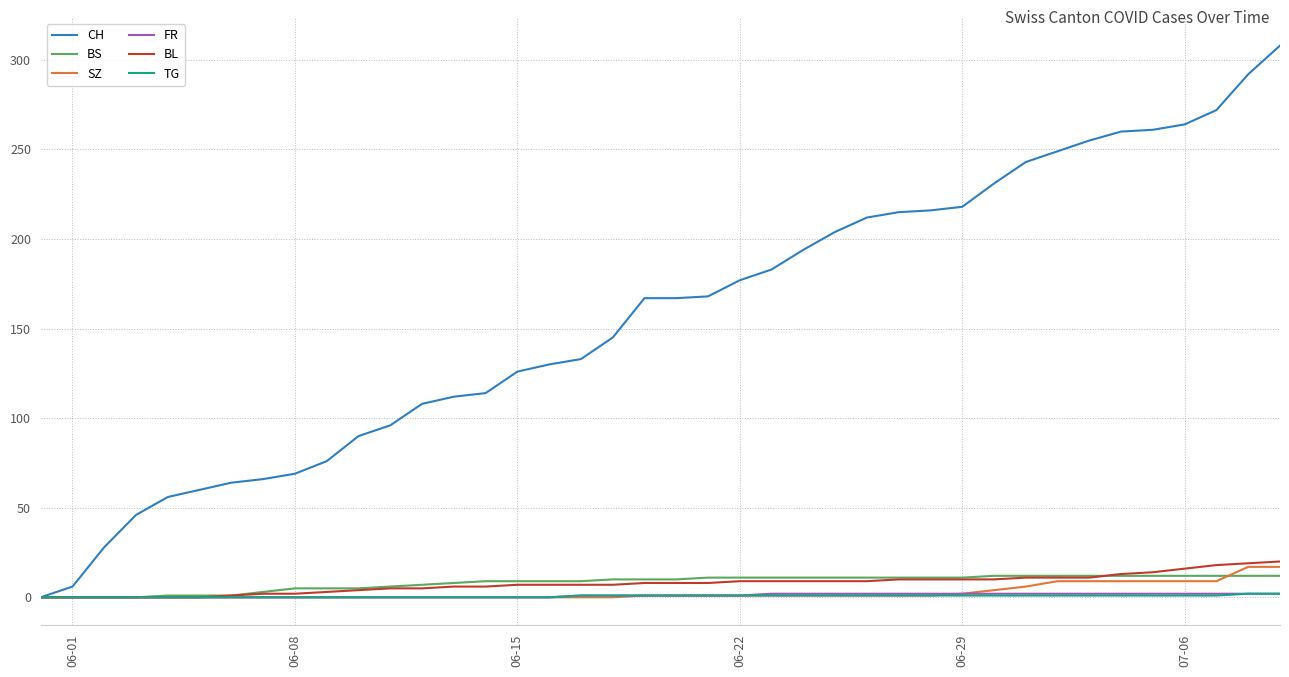

What is the maximum value for SZ?

17